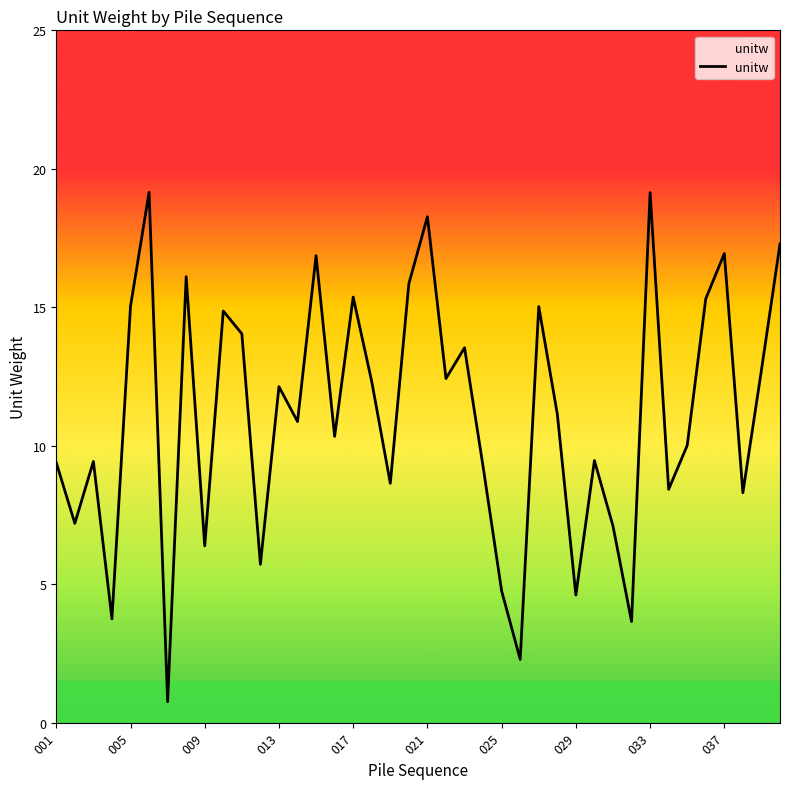

What is the smallest value displayed?

0.8